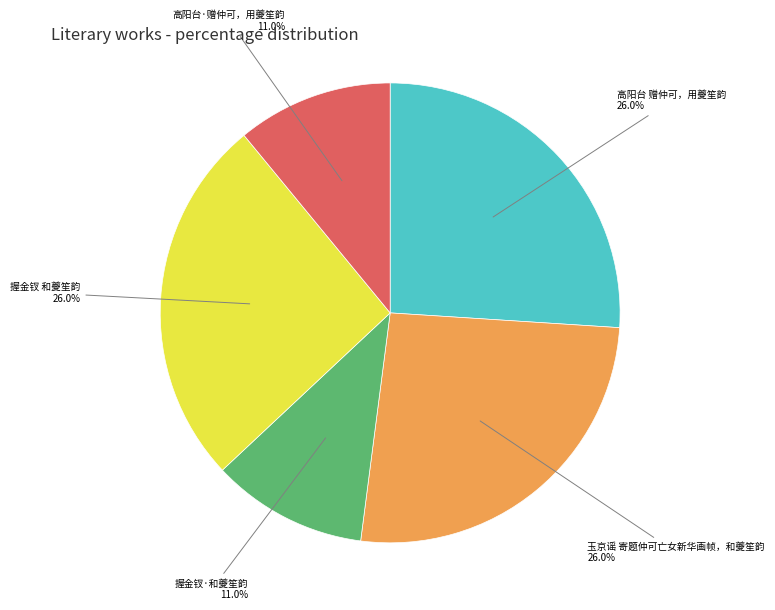

What is the ratio of the value at 高阳台 赠仲可，用夔笙韵 to the value at 握金钗 和夔笙韵?

1.0